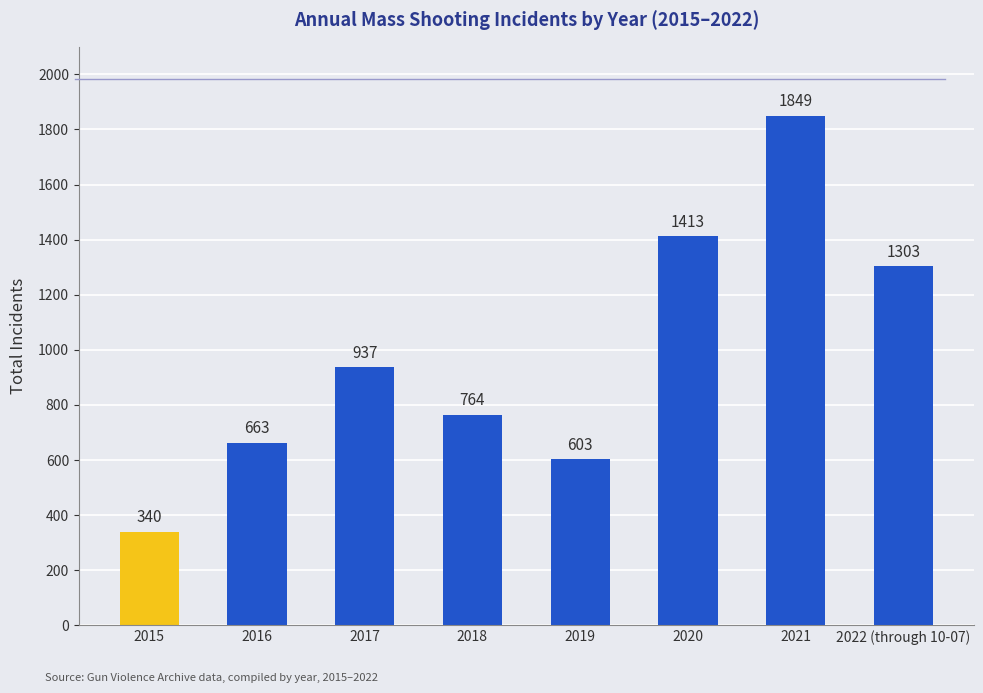

What is the difference between the maximum and minimum values?

1509